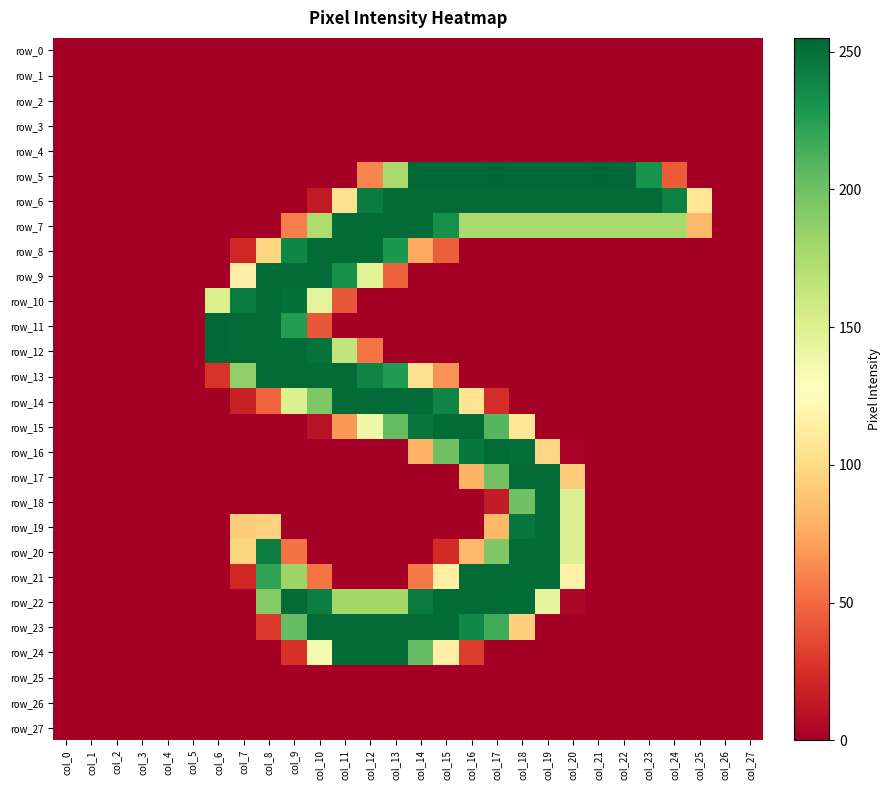

At how many categories does at least one series exceed 90?

20